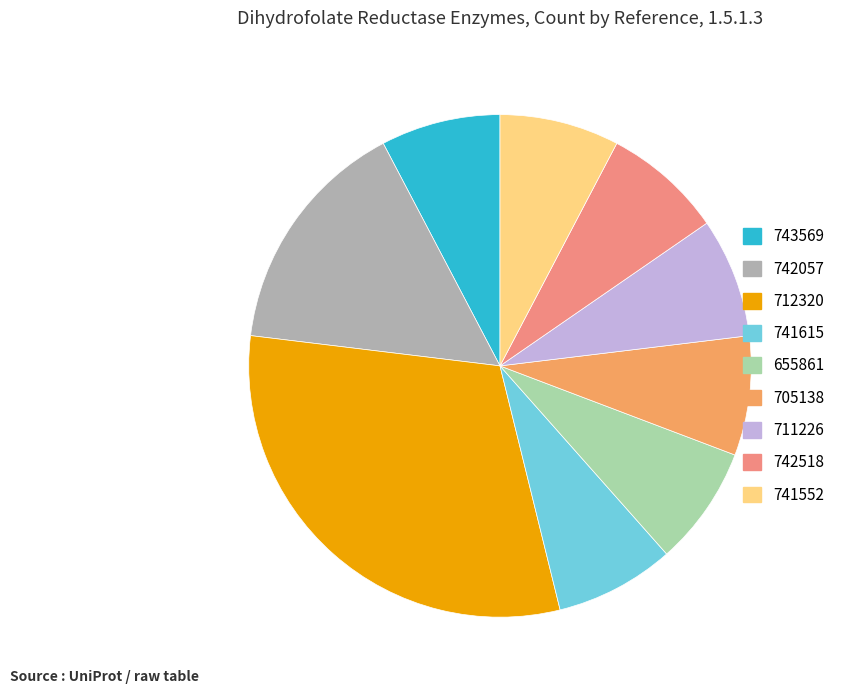

Is 741615 the majority of the pie?

No